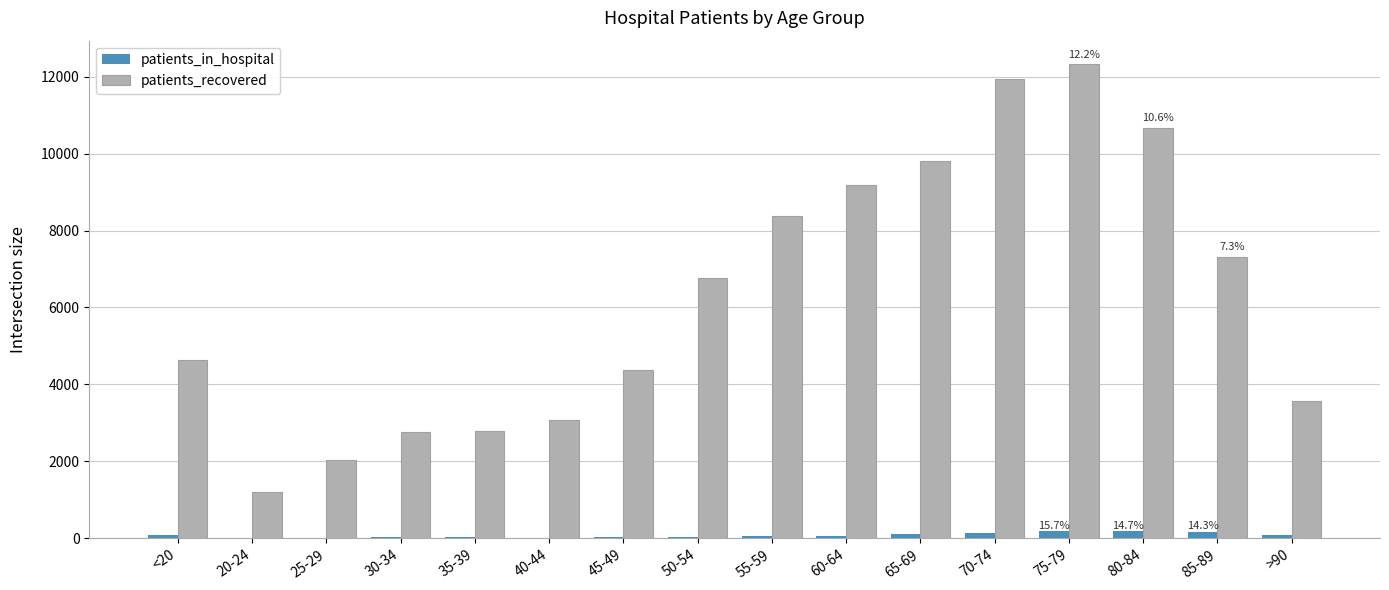

Is the value of patients_in_hospital at 85-89 greater than the value of patients_recovered at 60-64?

No